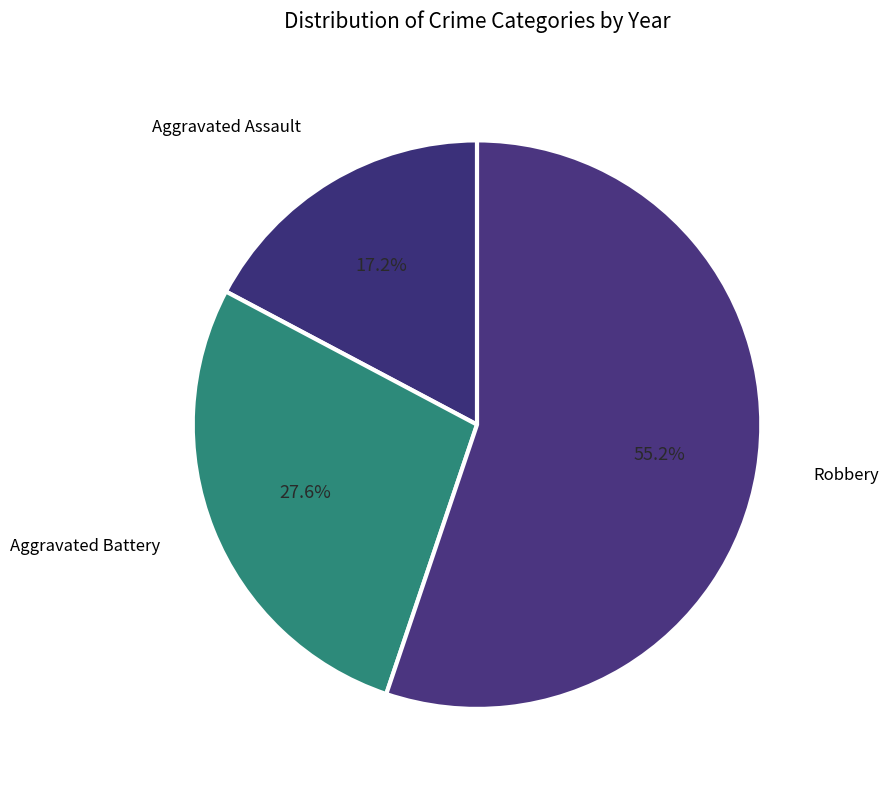

How many slices are in this pie chart?

3